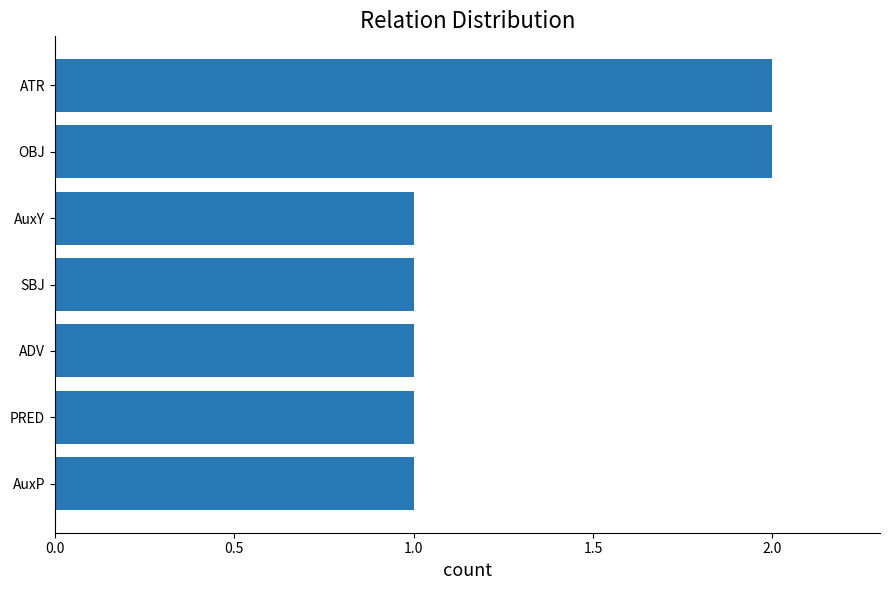

What is the sum of all values?

9